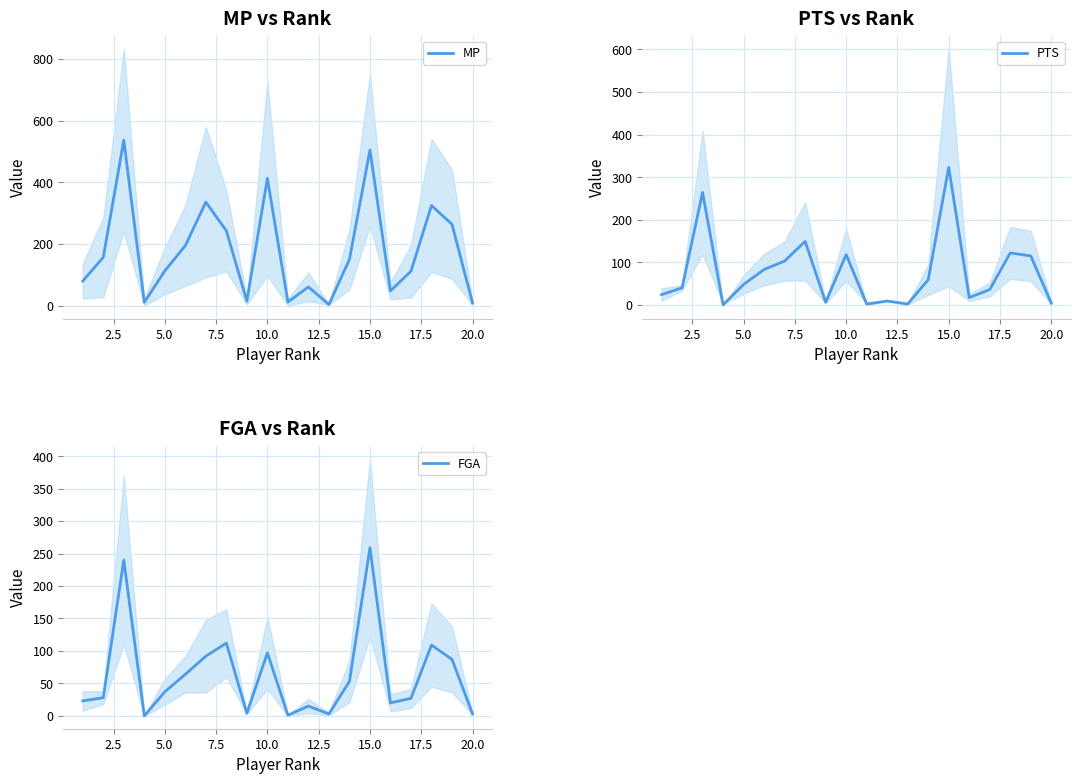

What is the maximum value for MP?

537